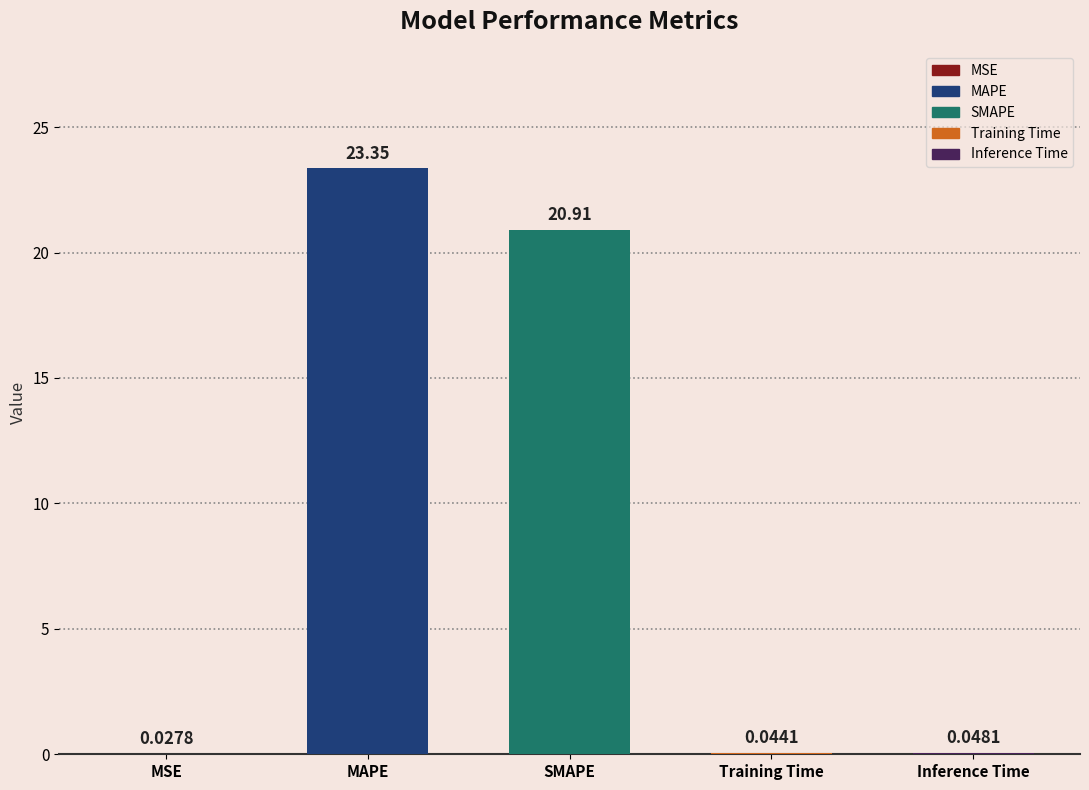

Does the chart contain stacked bars?

No